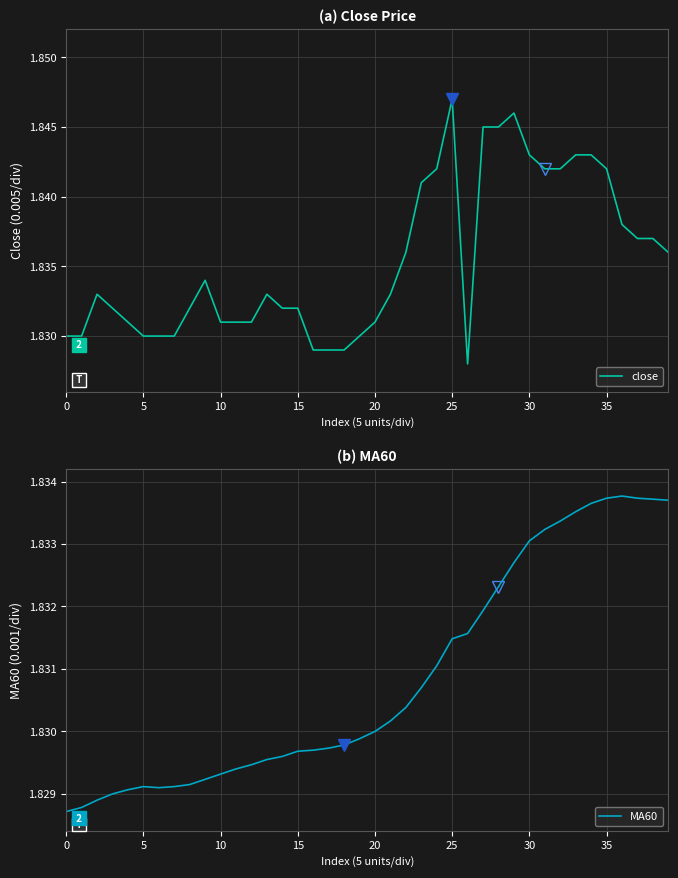

The close series shows 0.9 at 0. True or false?

False